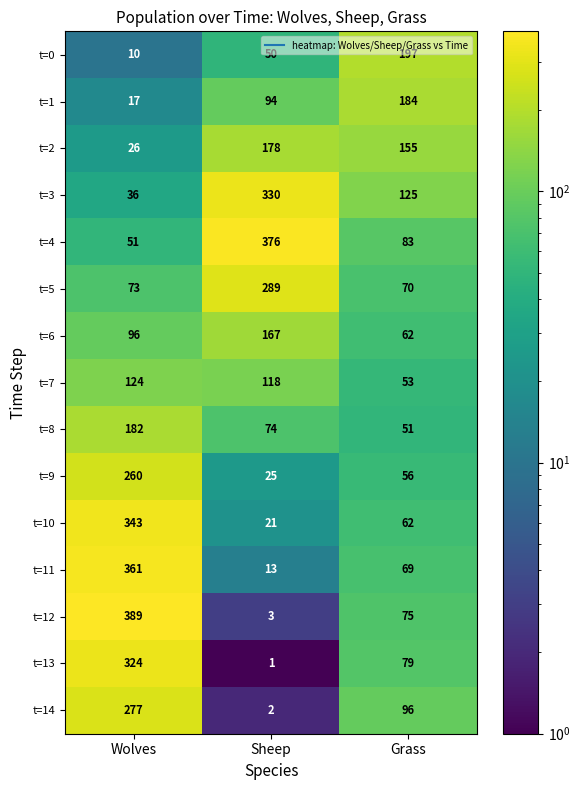

At how many categories does at least one series exceed 165?

3